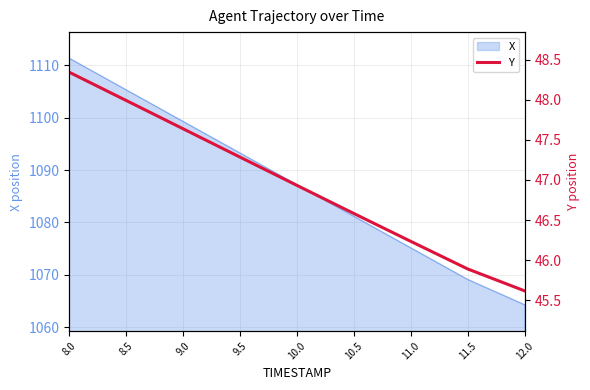

What is the ratio of the value at 8.5 to the value at 8.0?

1.0